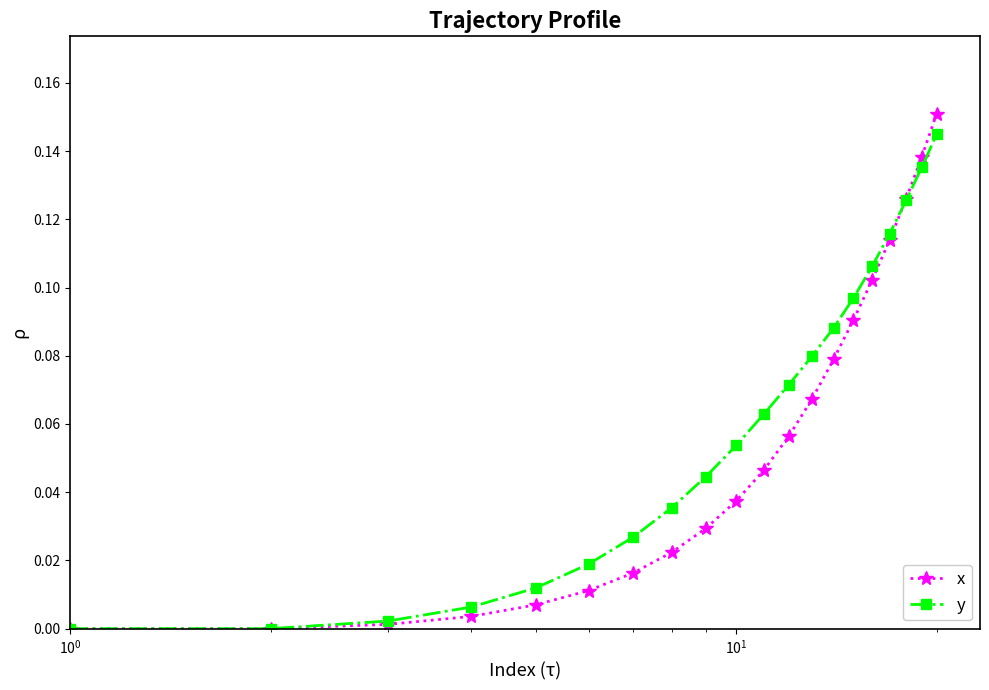

Which series has the largest range (max minus min)?

x